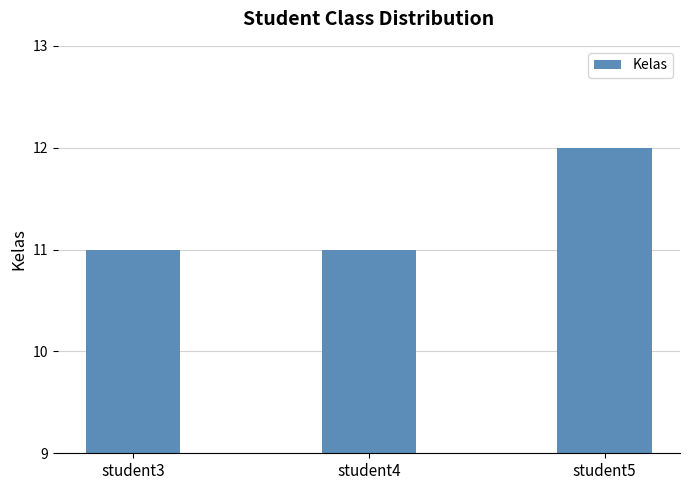

What is the sum of the values at student3 and student5?

23